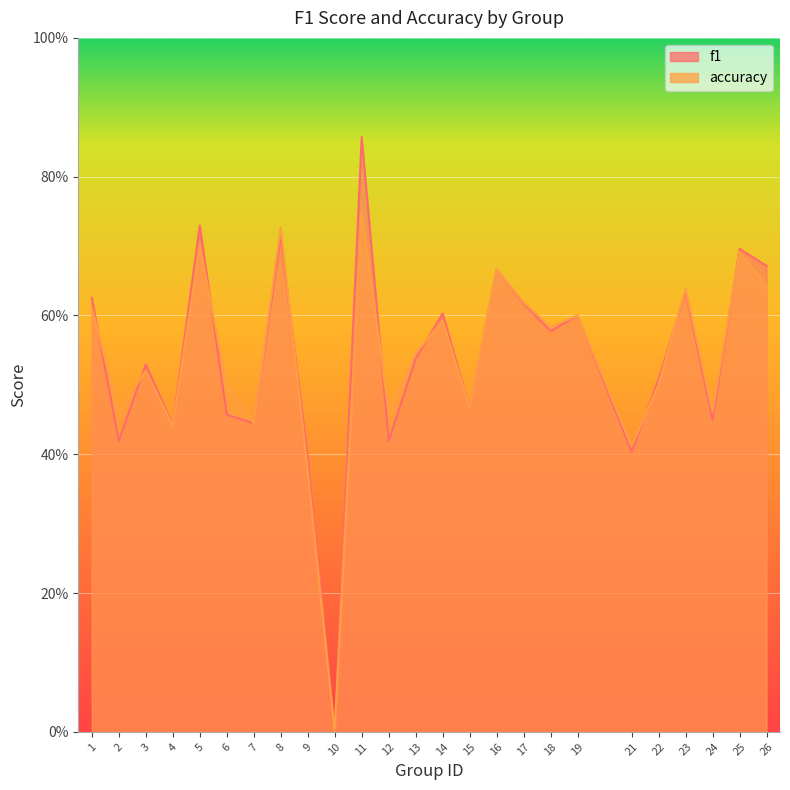

What is the difference between the maximum and second lowest values in the accuracy series?

0.4